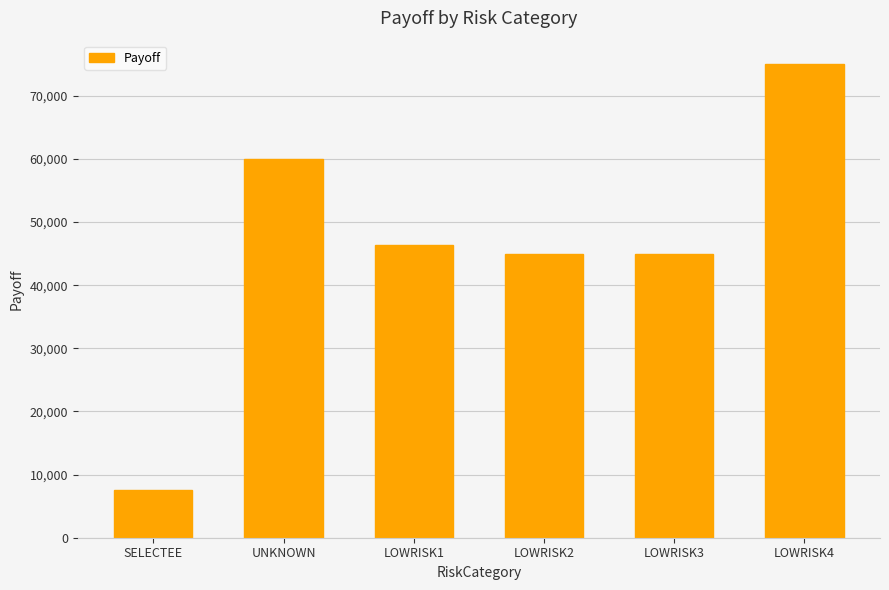

Read the value at SELECTEE.

7500.0